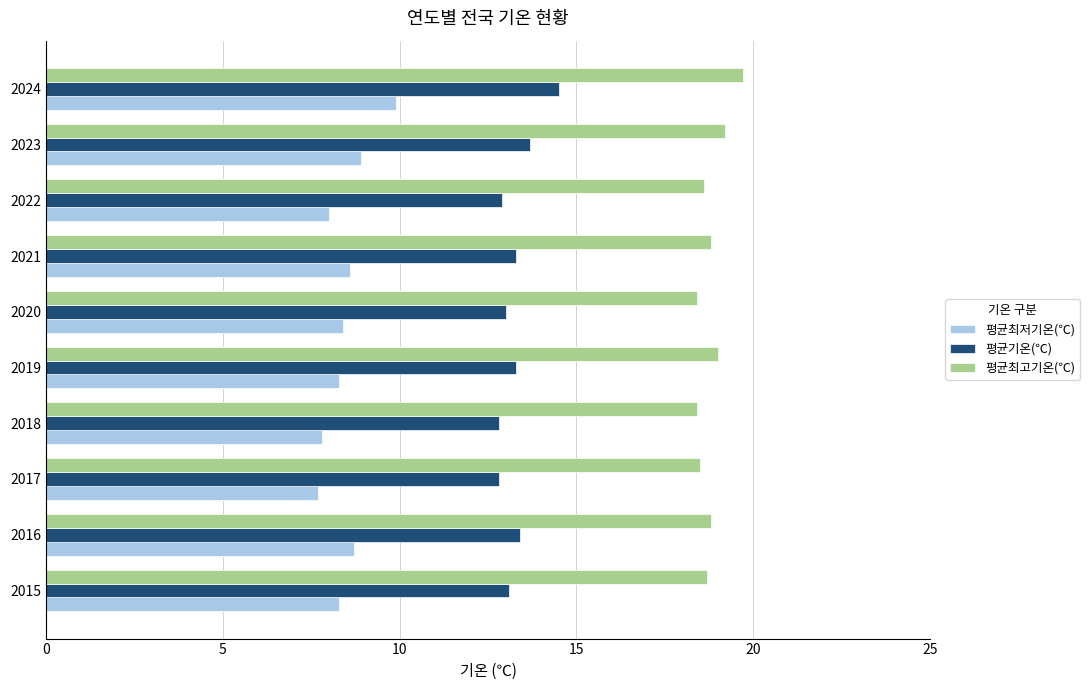

How many distinct data groups are displayed?

3